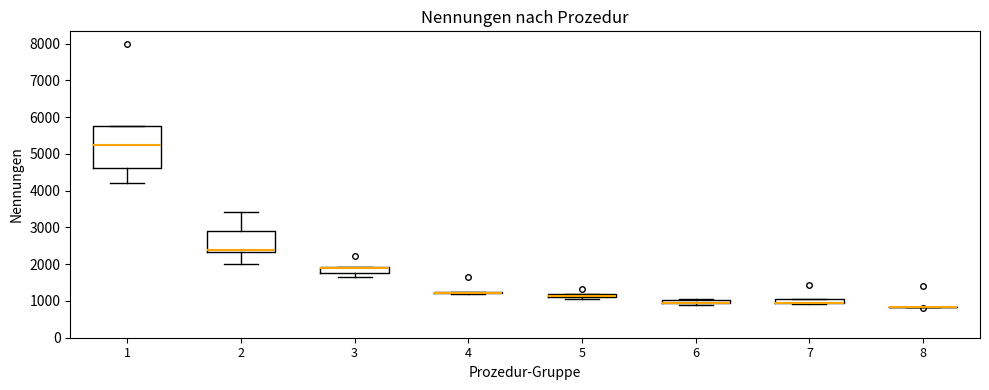

Comparing the boxes themselves (not the whiskers), which one is the tallest?

1